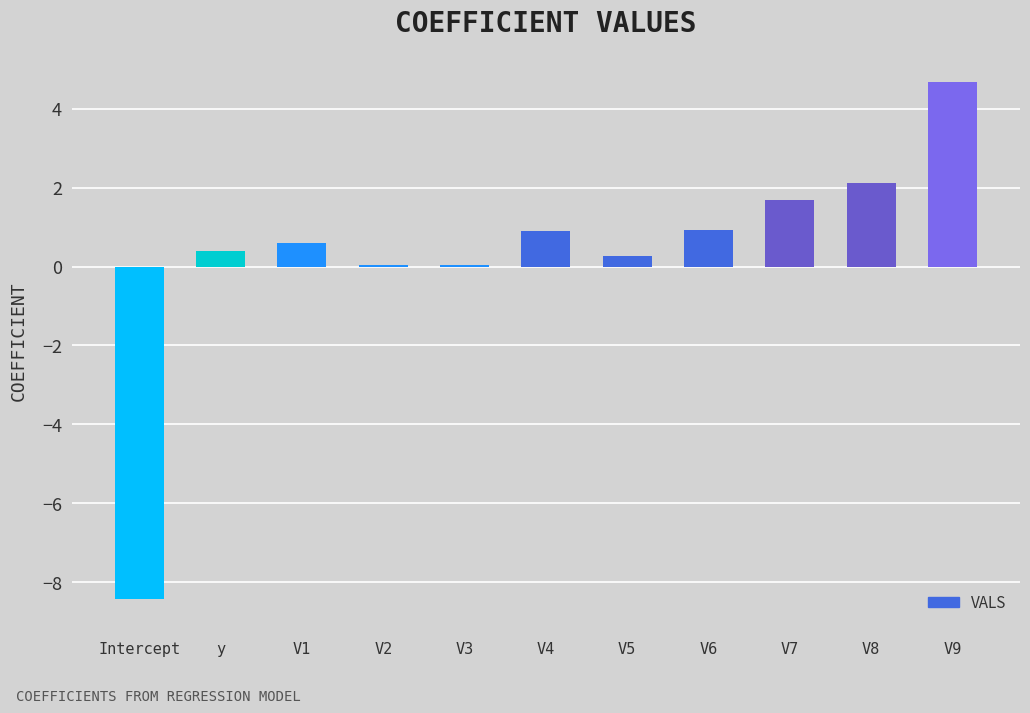

What is the approximate value at y?

0.4